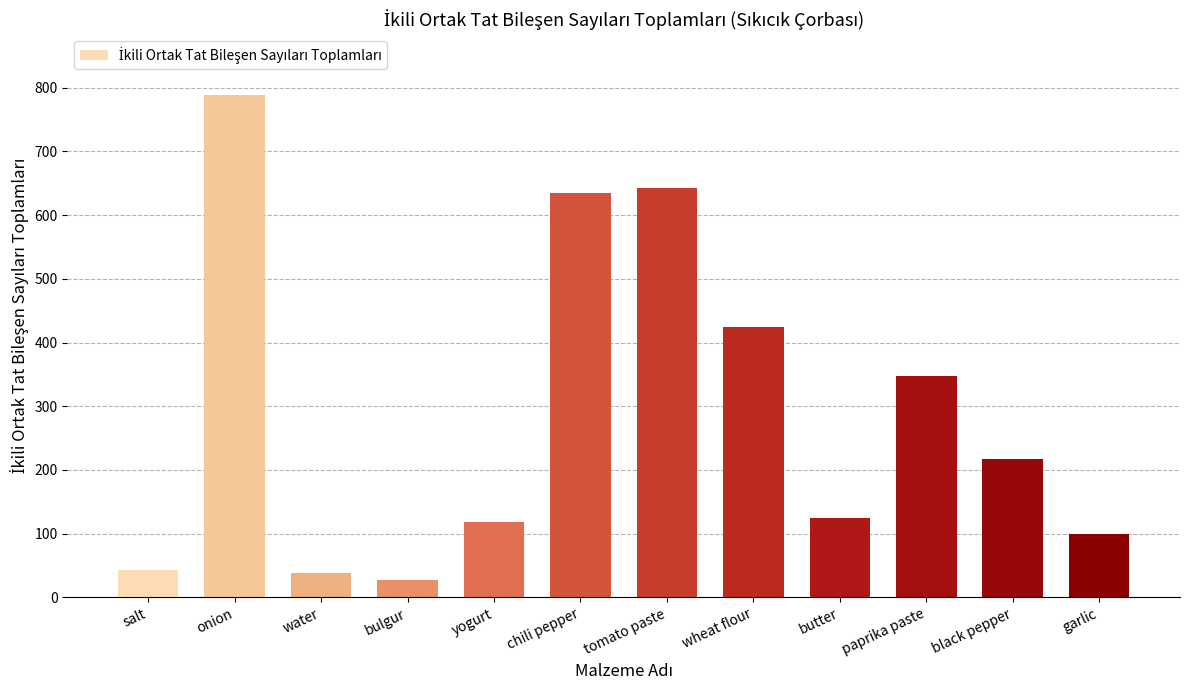

Reading left to right, extract all data points from this chart.

43	789	38	27	119	634	643	425	124	347	217	100